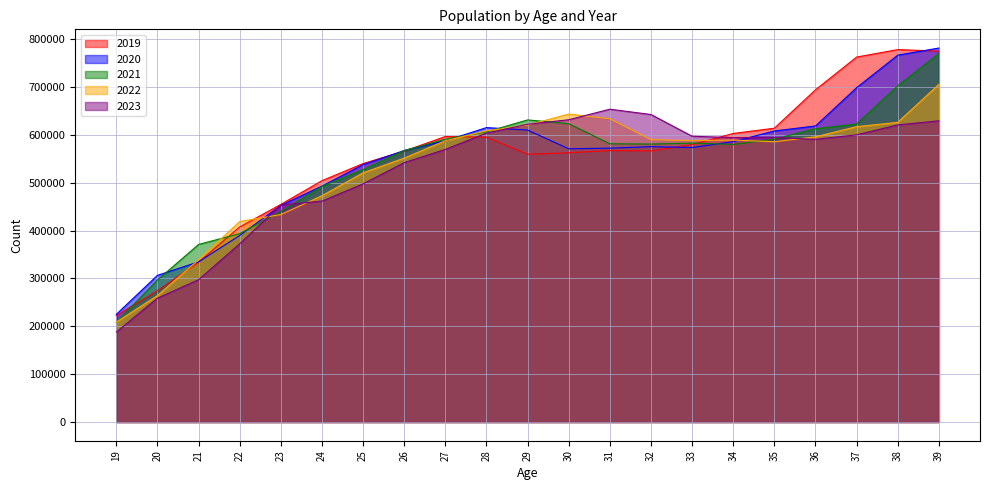

Is it true that 2022 equals 869498 at 26?

False